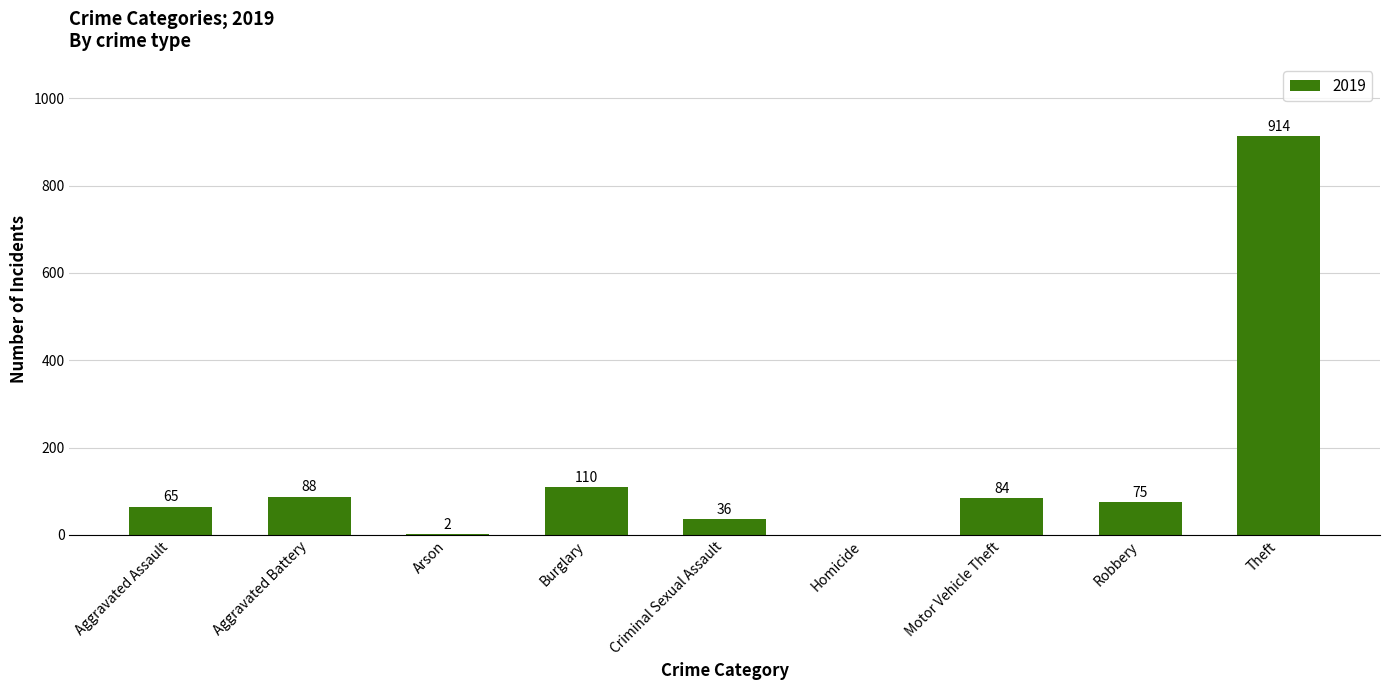

Which category has the highest value across all series?

Theft